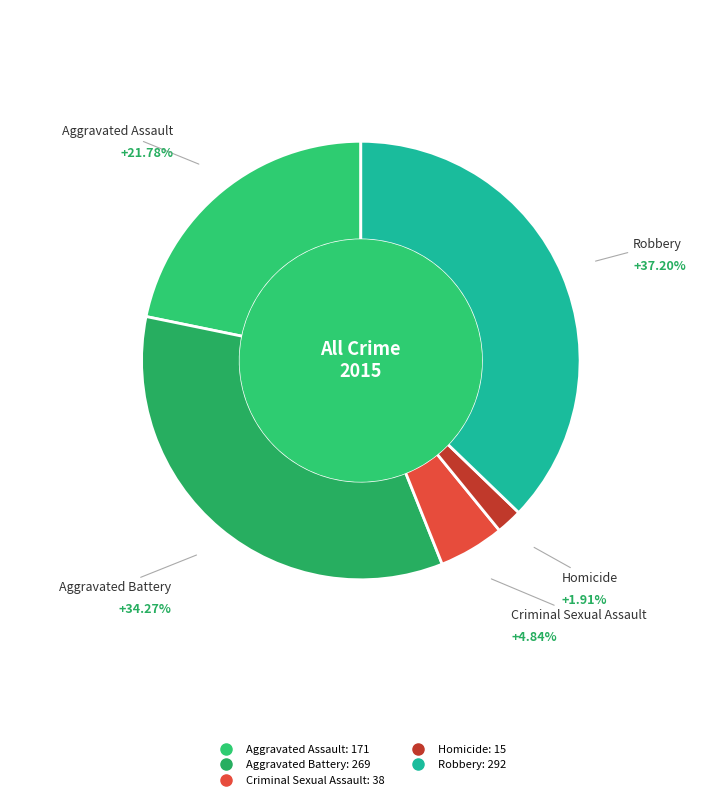

Is the sum of Robbery and Homicide greater than half?

No